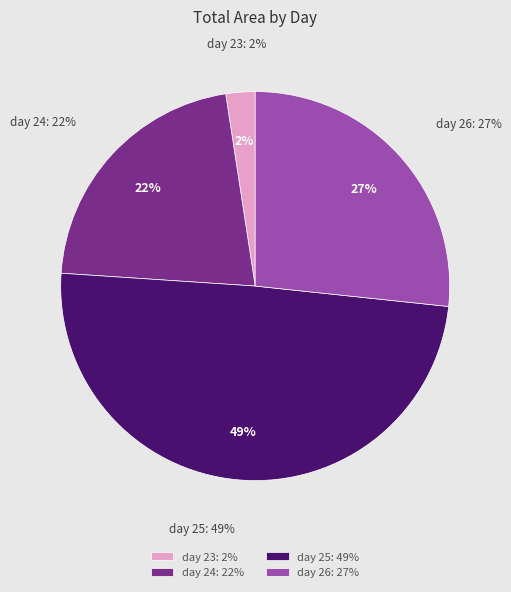

How much of the chart is everything except day 25?

50.6%